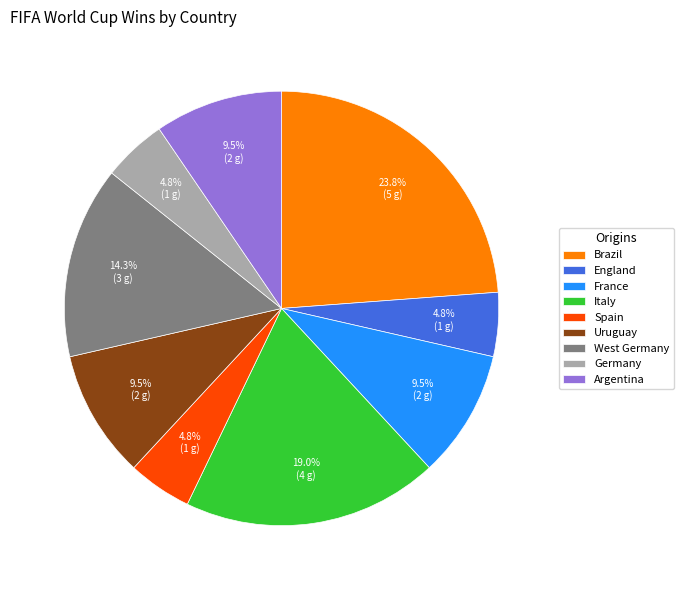

Approximately how many times larger is the value at Germany compared to West Germany?

0.3